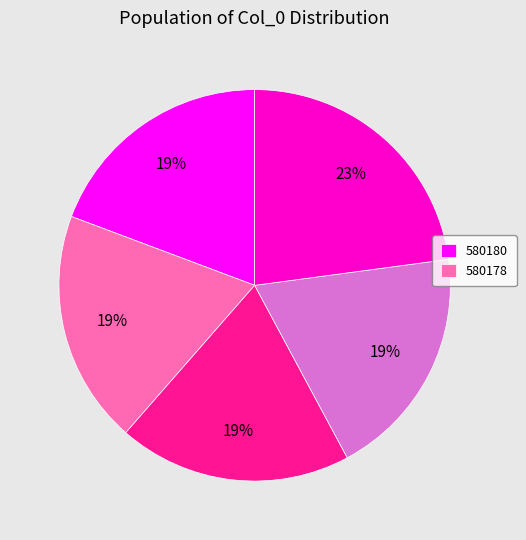

To the nearest percent, what is the average slice percentage?

20%